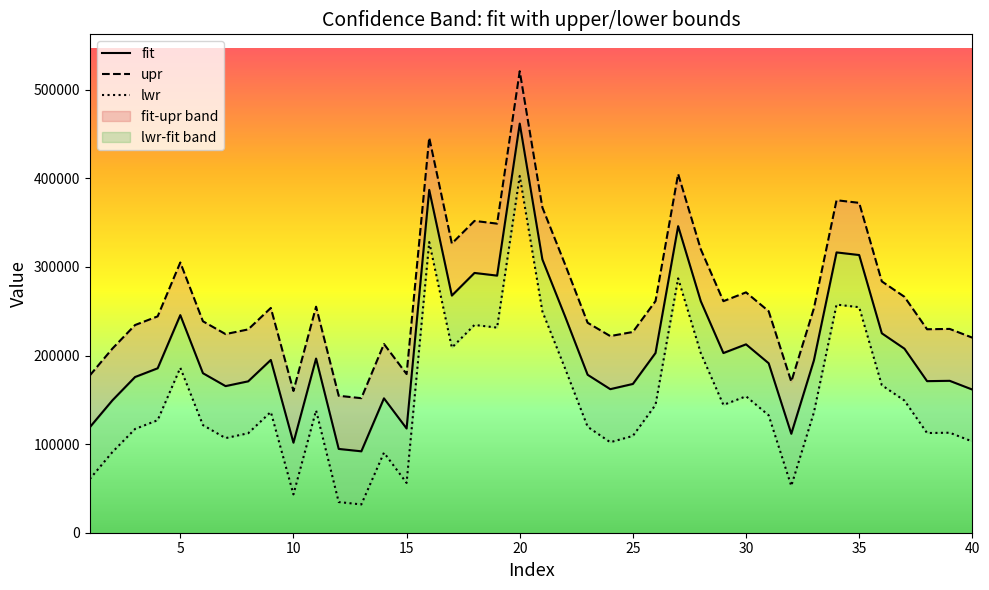

What is the maximum value shown in the chart?

520833.1